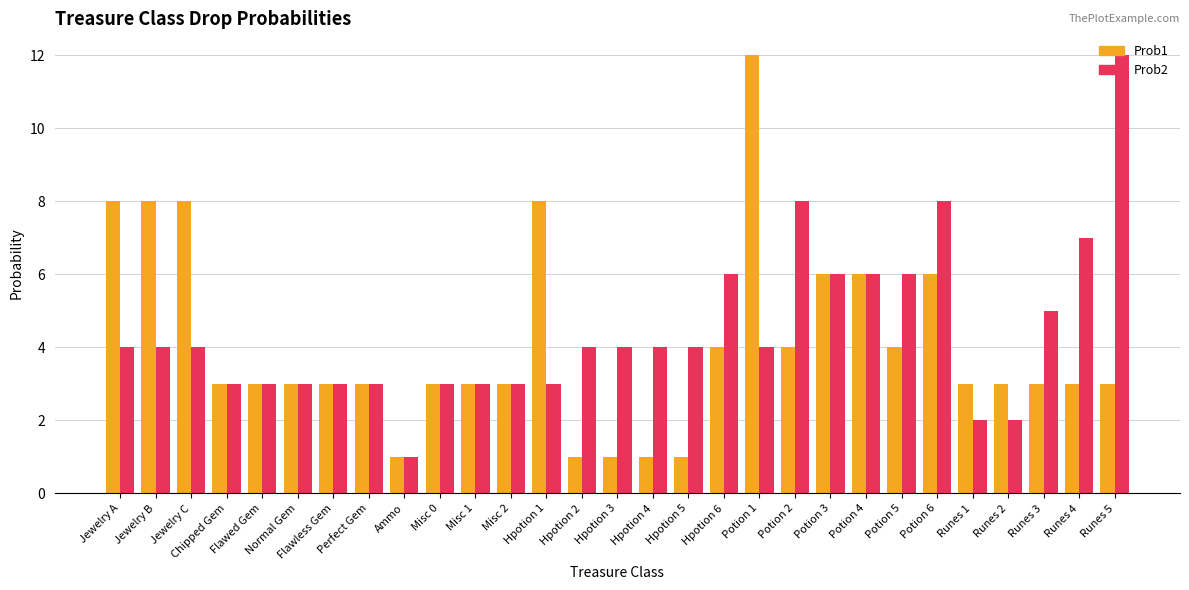

Reading right to left, transcribe all the data shown in this chart.

Prob1: Runes 5=3	Runes 4=3	Runes 3=3	Runes 2=3	Runes 1=3	Potion 6=6	Potion 5=4	Potion 4=6	Potion 3=6	Potion 2=4	Potion 1=12	Hpotion 6=4	Hpotion 5=1	Hpotion 4=1	Hpotion 3=1	Hpotion 2=1	Hpotion 1=8	Misc 2=3	Misc 1=3	Misc 0=3	Ammo=1	Perfect Gem=3	Flawless Gem=3	Normal Gem=3	Flawed Gem=3	Chipped Gem=3	Jewelry C=8	Jewelry B=8	Jewelry A=8
Prob2: Runes 5=12	Runes 4=7	Runes 3=5	Runes 2=2	Runes 1=2	Potion 6=8	Potion 5=6	Potion 4=6	Potion 3=6	Potion 2=8	Potion 1=4	Hpotion 6=6	Hpotion 5=4	Hpotion 4=4	Hpotion 3=4	Hpotion 2=4	Hpotion 1=3	Misc 2=3	Misc 1=3	Misc 0=3	Ammo=1	Perfect Gem=3	Flawless Gem=3	Normal Gem=3	Flawed Gem=3	Chipped Gem=3	Jewelry C=4	Jewelry B=4	Jewelry A=4